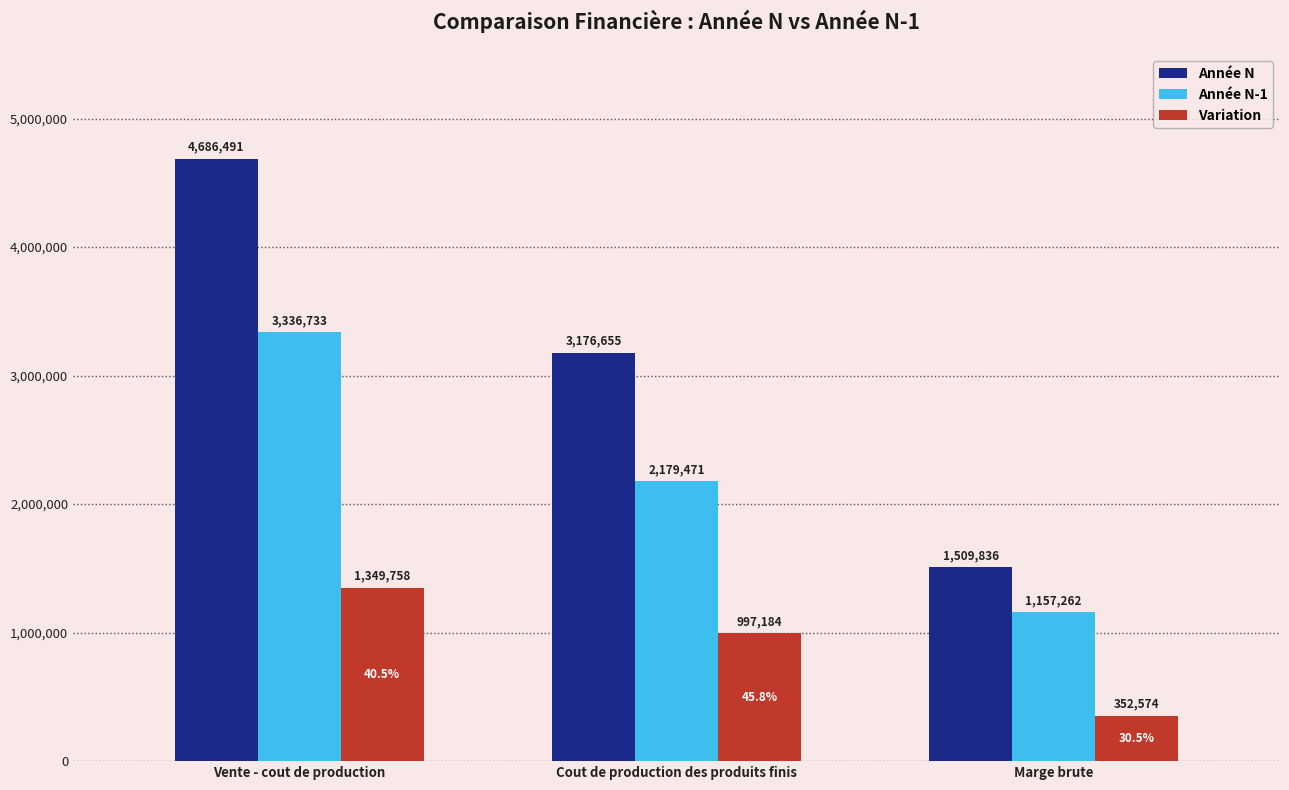

What is the total value across all series at Cout de production des produits finis?

6353310